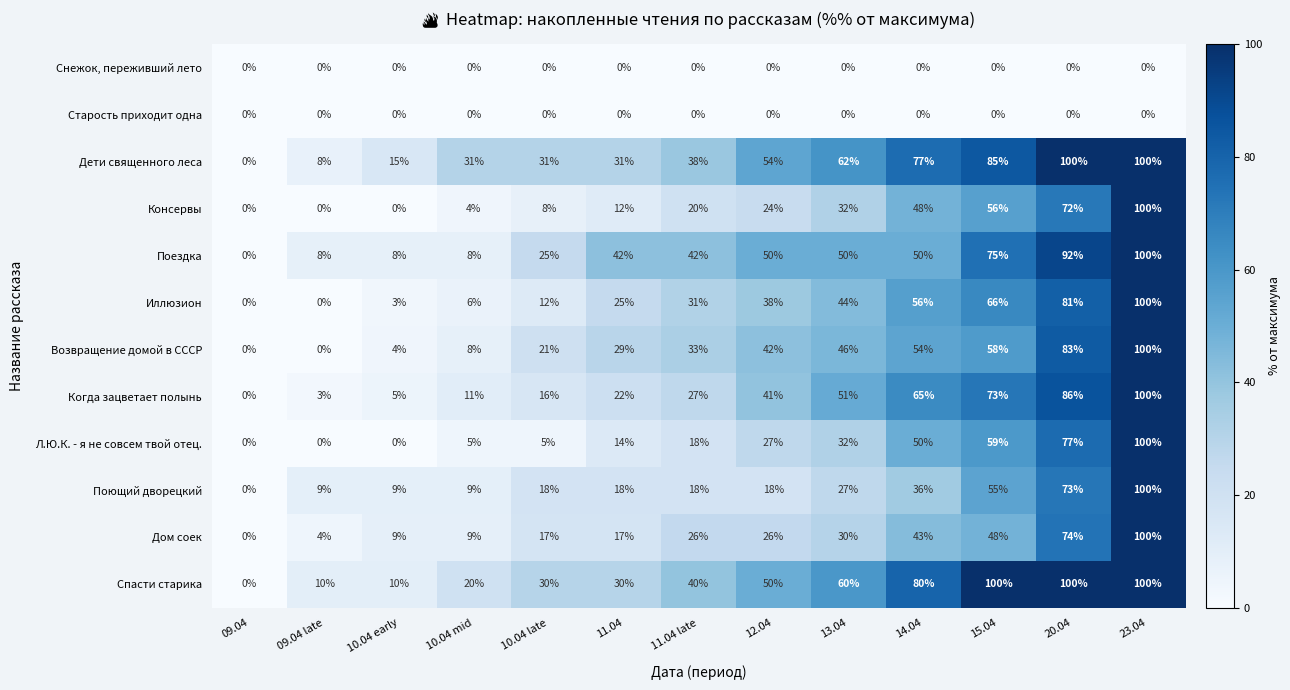

Between 10.04 mid and 15.04, which series saw the biggest shift?

Спасти старика